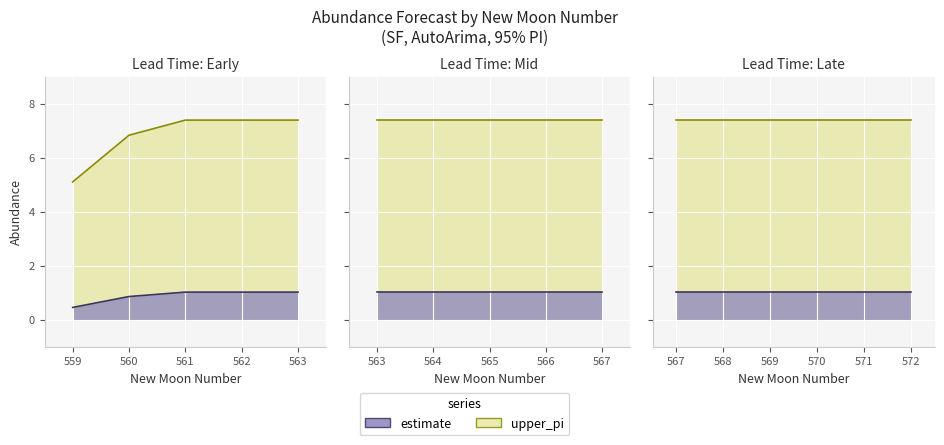

True or false: upper_pi has more than 2 points higher than both neighbors.

False